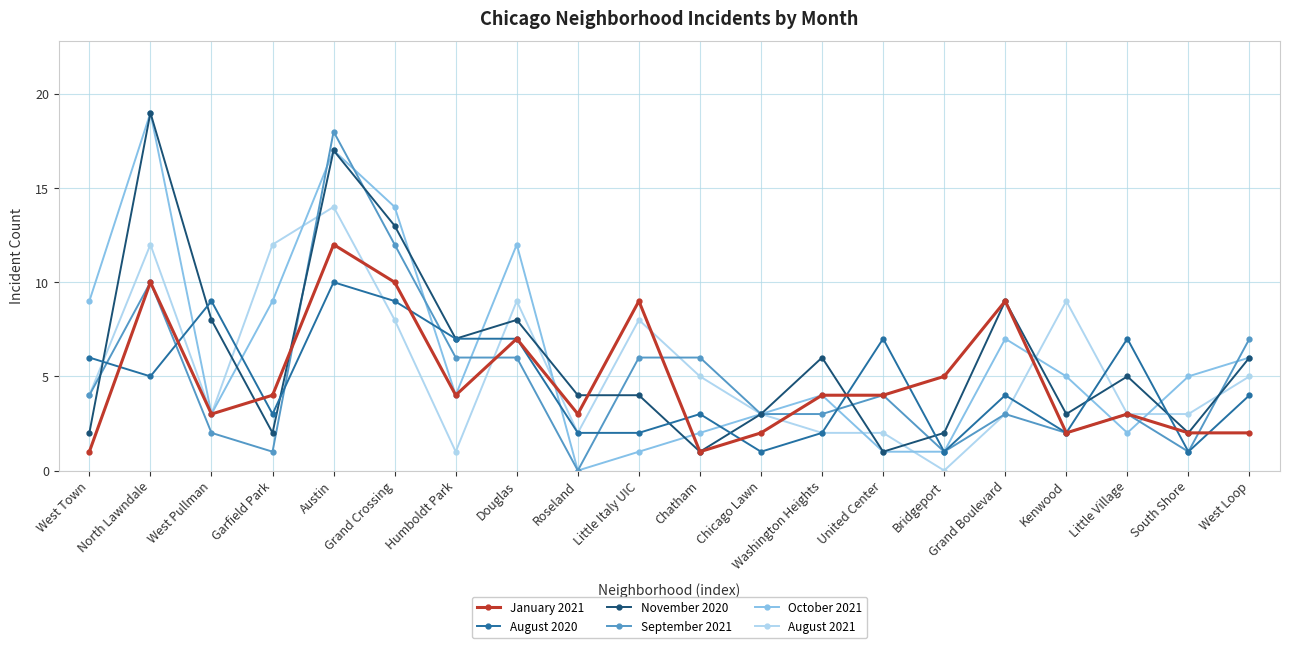

What is the value of the August 2021 point at the 17th from the left?

9